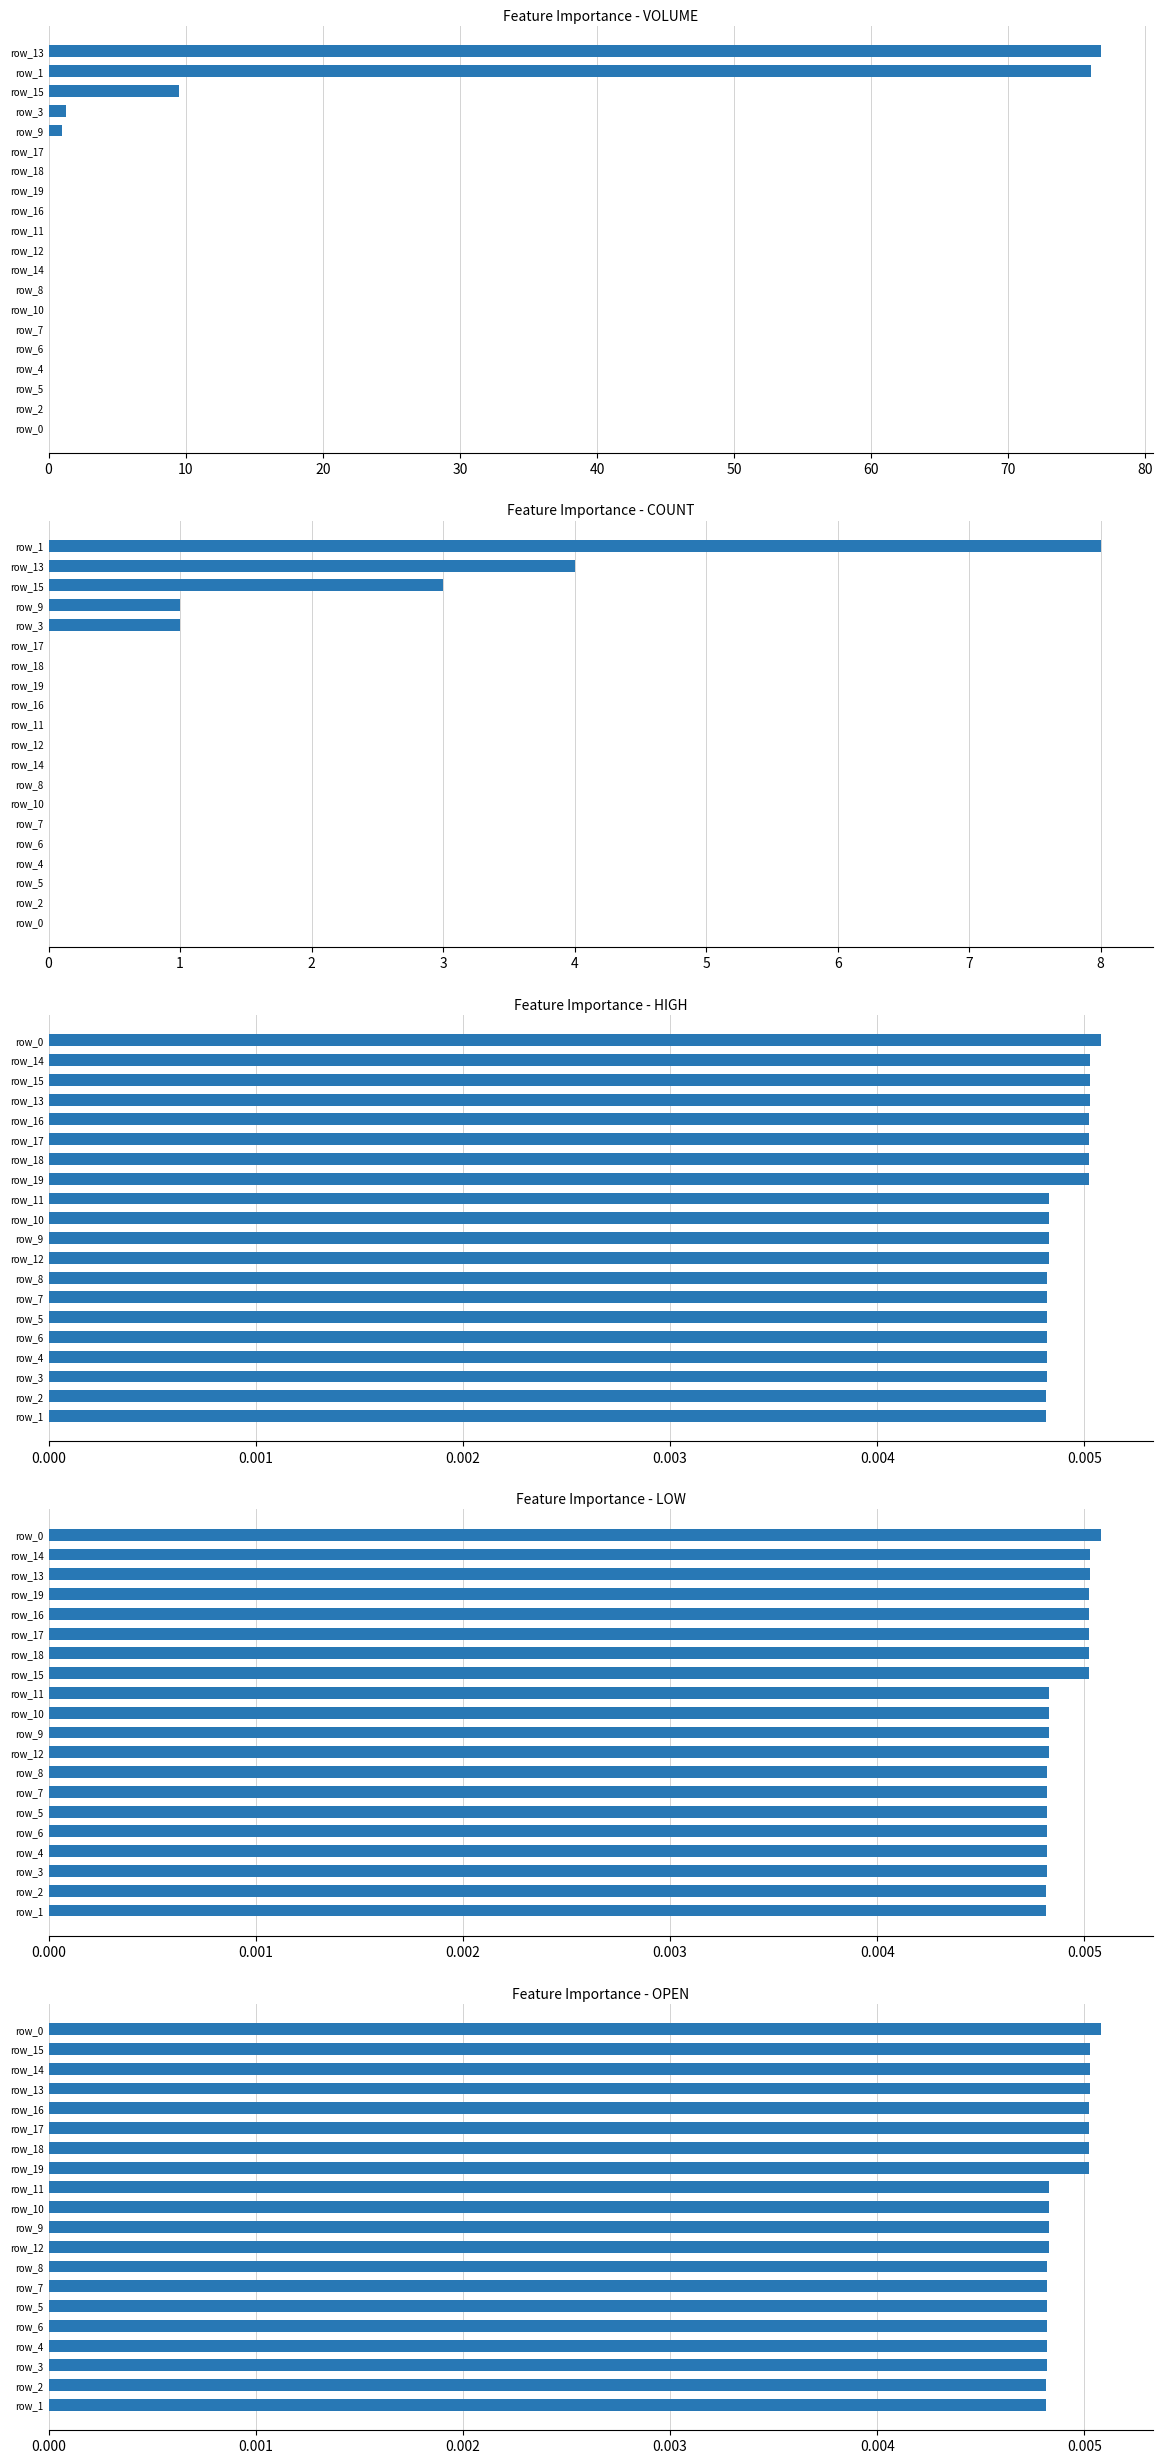

Reading left to right, list all the values displayed in this chart.

VOLUME: 0.0	0.0	0.0	0.0	0.0	0.0	0.0	0.0	0.0	0.0	0.0	0.0	0.0	0.0	0.0	1.0	1.3	9.5	76.0	76.7
COUNT: 0.0	0.0	0.0	0.0	0.0	0.0	0.0	0.0	0.0	0.0	0.0	0.0	0.0	0.0	0.0	1.0	1.0	3.0	4.0	8.0
HIGH: 0.0	0.0	0.0	0.0	0.0	0.0	0.0	0.0	0.0	0.0	0.0	0.0	0.0	0.0	0.0	0.0	0.0	0.0	0.0	0.0
LOW: 0.0	0.0	0.0	0.0	0.0	0.0	0.0	0.0	0.0	0.0	0.0	0.0	0.0	0.0	0.0	0.0	0.0	0.0	0.0	0.0
OPEN: 0.0	0.0	0.0	0.0	0.0	0.0	0.0	0.0	0.0	0.0	0.0	0.0	0.0	0.0	0.0	0.0	0.0	0.0	0.0	0.0